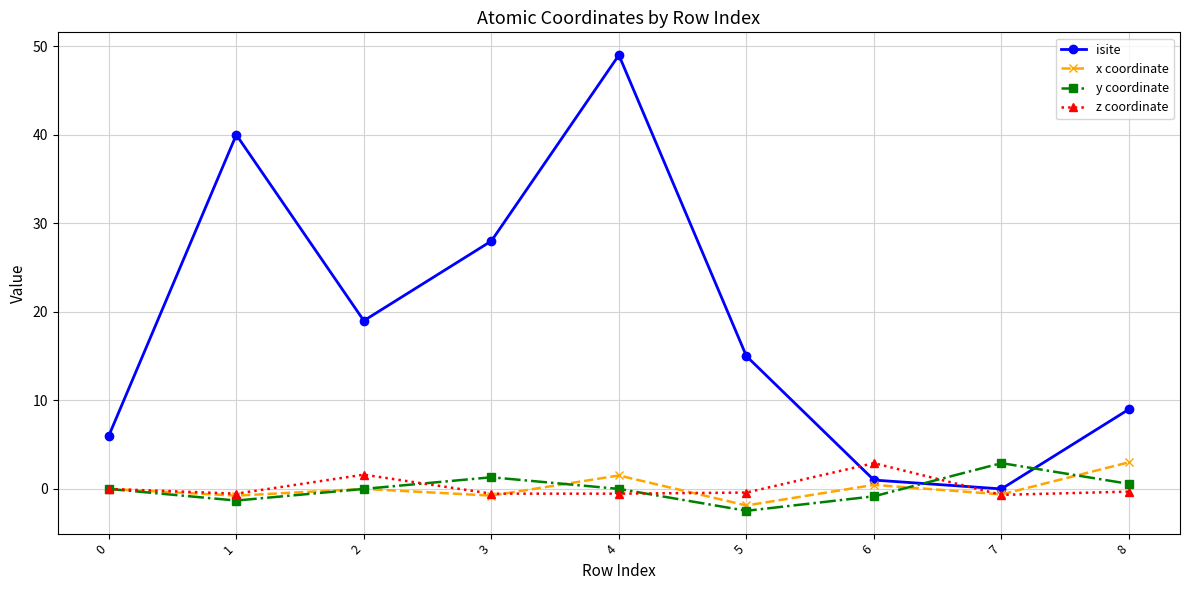

True or false: isite and z coordinate cross at least once.

True